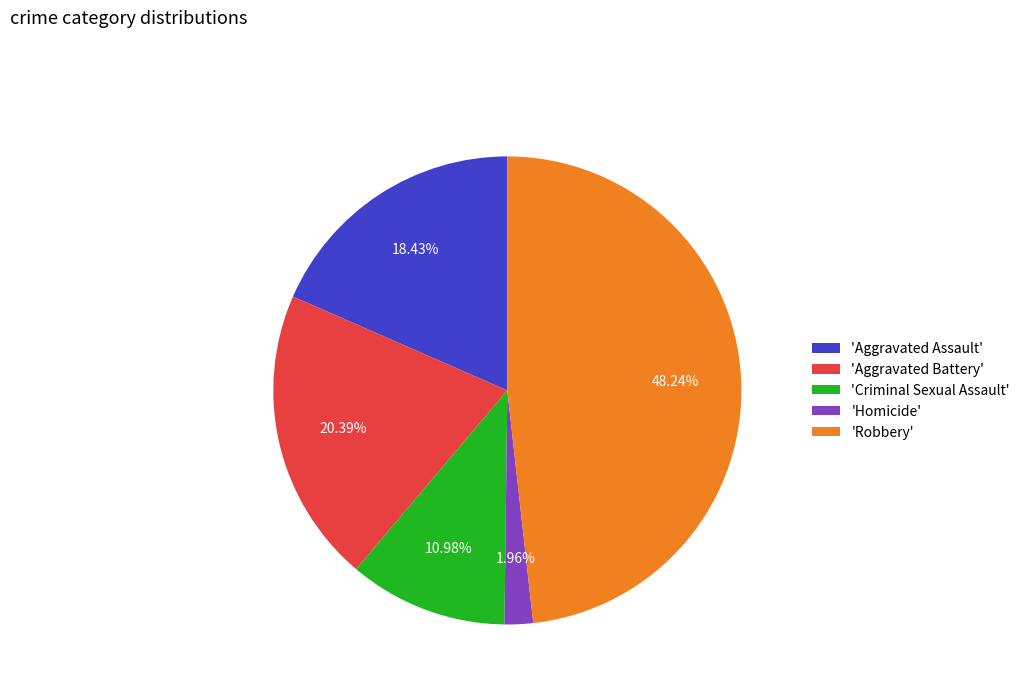

Which slice is the largest?

'Robbery'